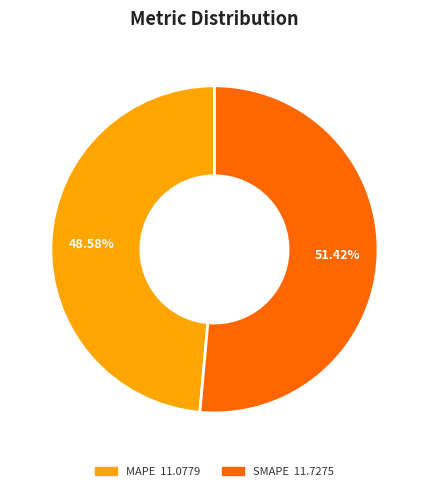

Does MAPE represent more than half of the total?

No